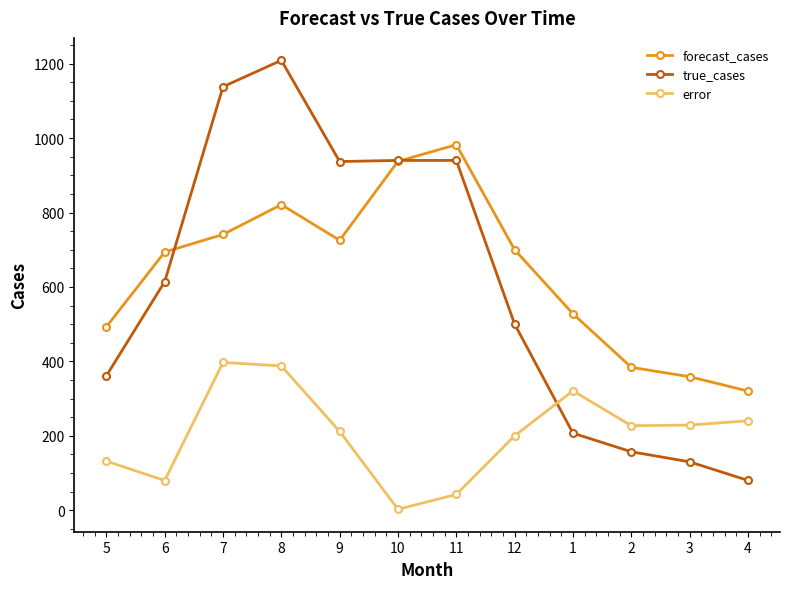

At 3, list the series in order from largest to smallest.

forecast_cases, error, true_cases